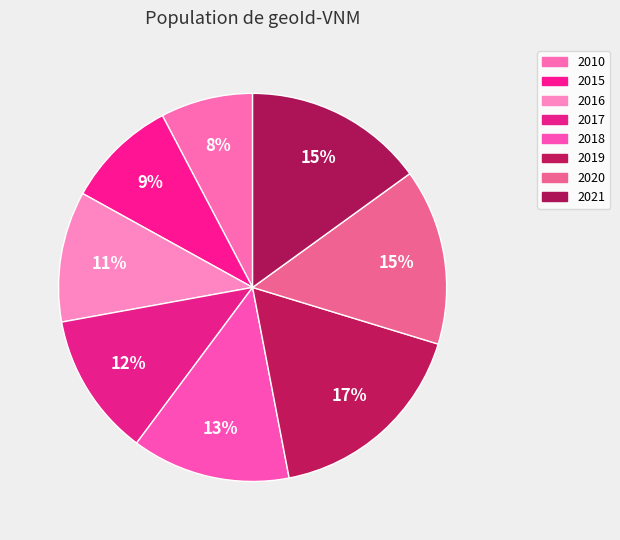

To the nearest percent, what is the average slice percentage?

12%